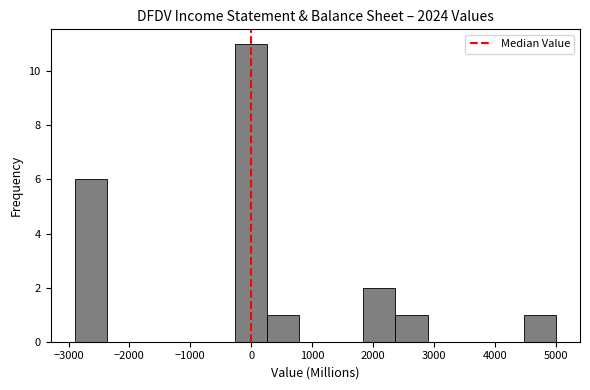

Which range on the x-axis has the tallest bar?

-300 to 300